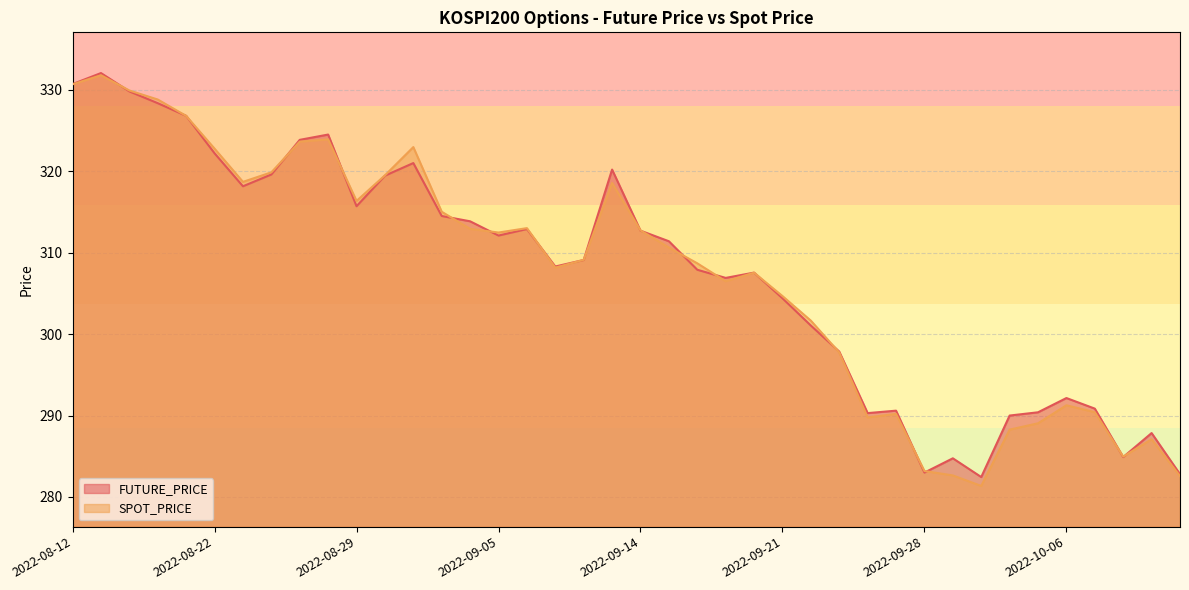

At which category does the chart reach its peak across all series?

2022-08-16